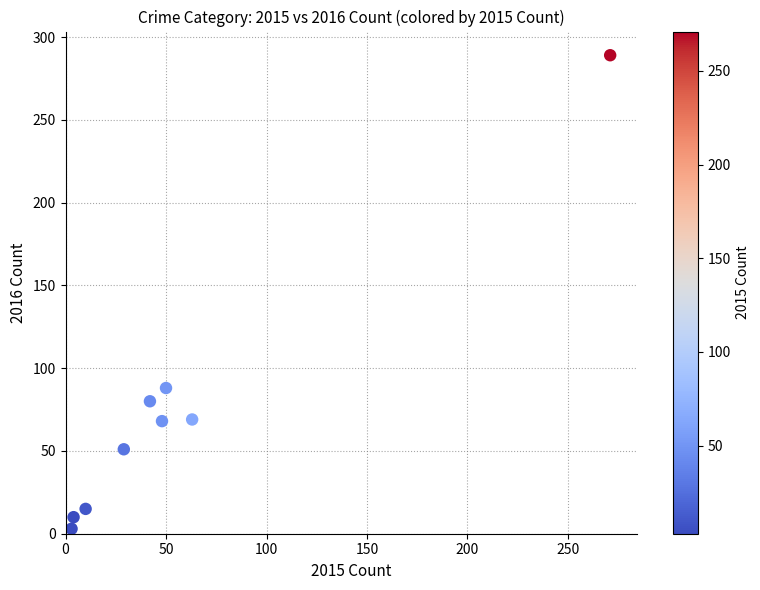

What is the range of Y values (max minus min)?

286